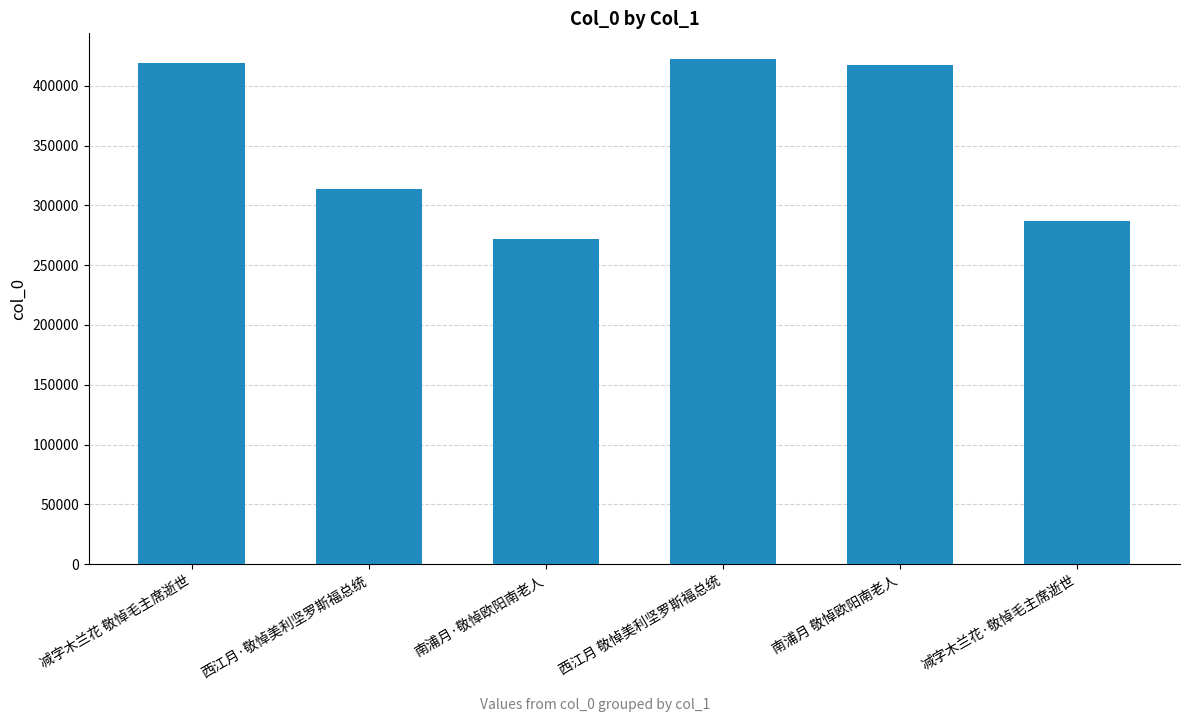

How many values are below 417339?

3